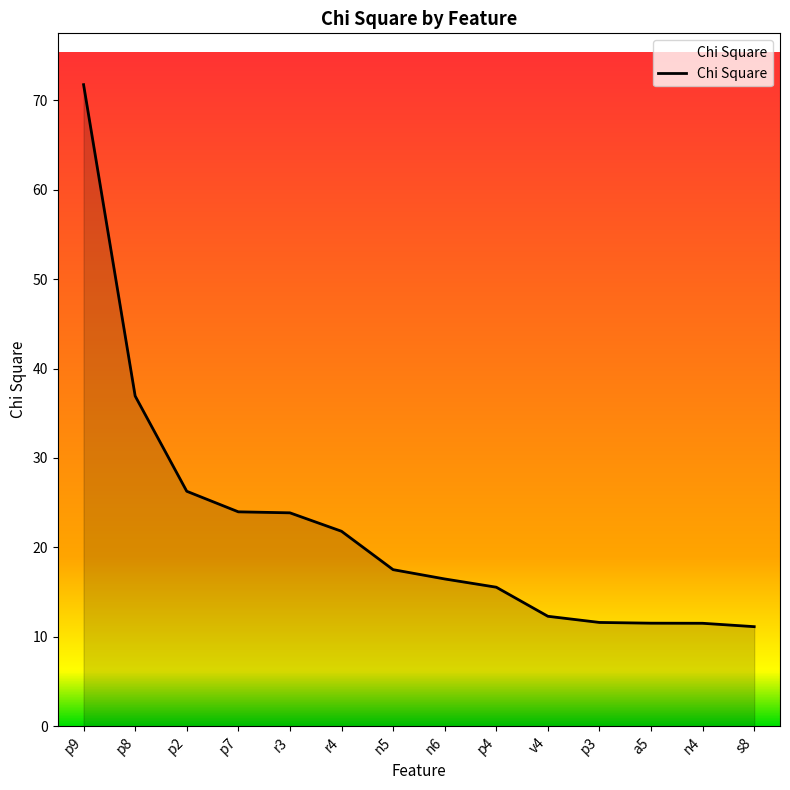

Count the number of categories in the chart.

14